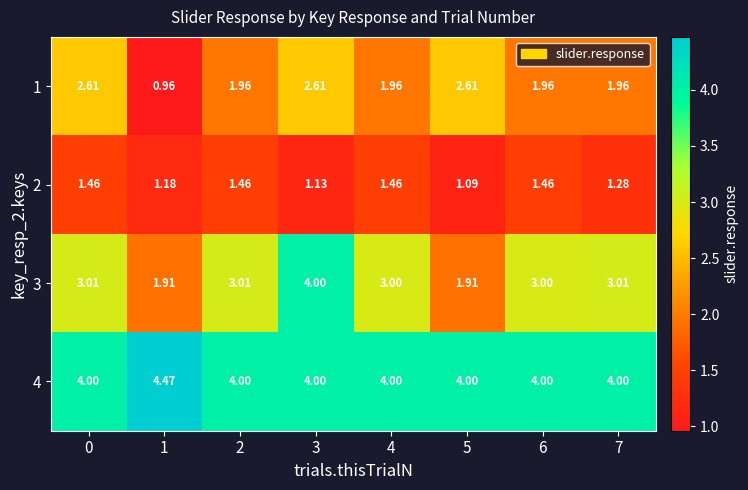

Which series has the widest spread of values?

3